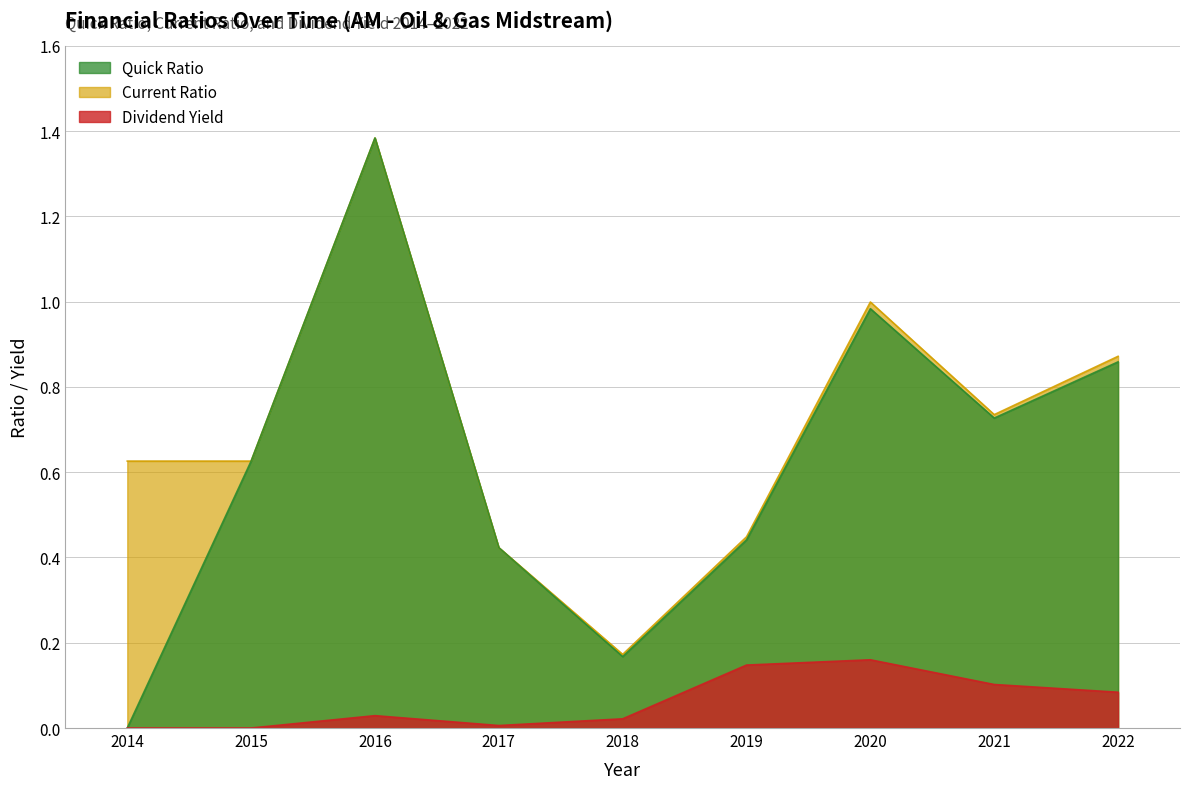

Reading right to left, transcribe all the data shown in this chart.

quickRatio: 0.9	0.7	1.0	0.4	0.2	0.4	1.4	0.6	0.0
CurrentRatio: 0.9	0.7	1.0	0.4	0.2	0.4	1.4	0.6	0.6
dividendYield: 0.1	0.1	0.2	0.1	0.0	0.0	0.0	0.0	0.0